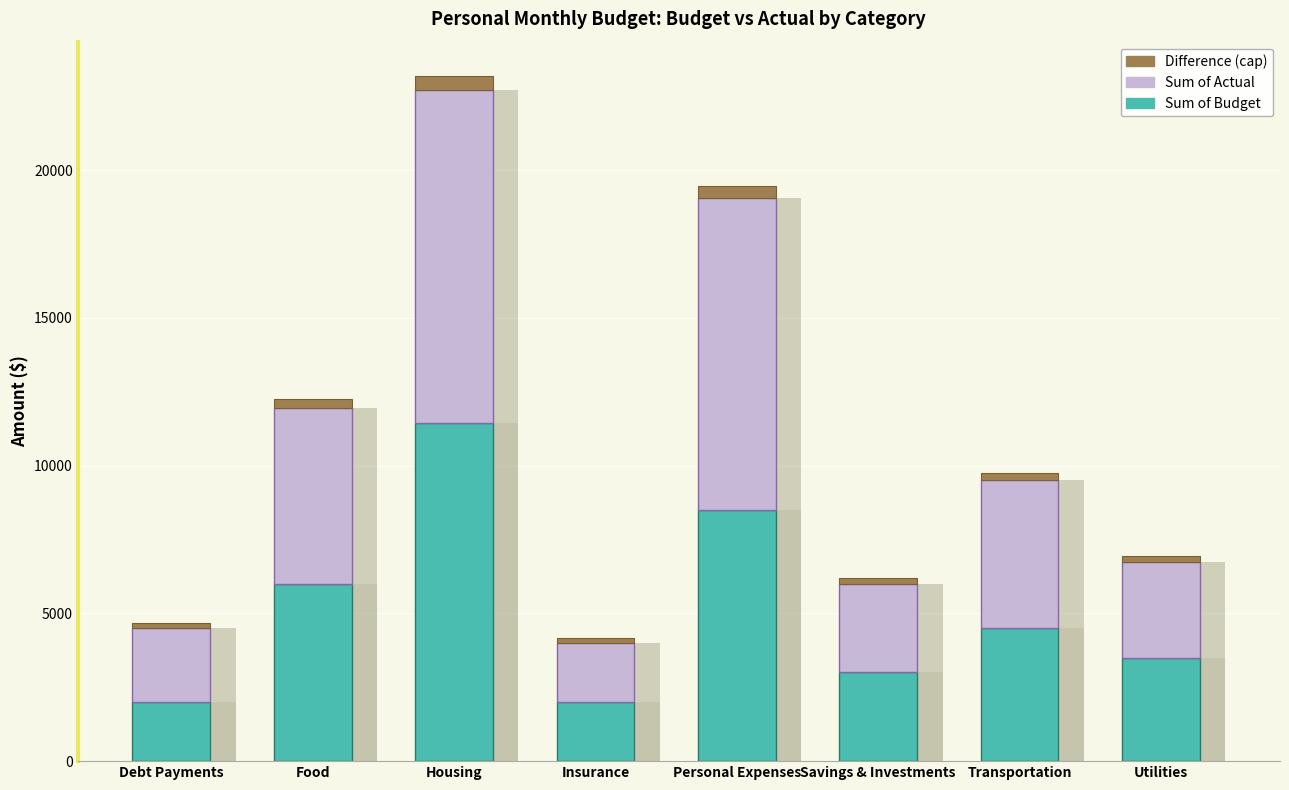

At which label does Sum of Budget reach its minimum?

Debt Payments